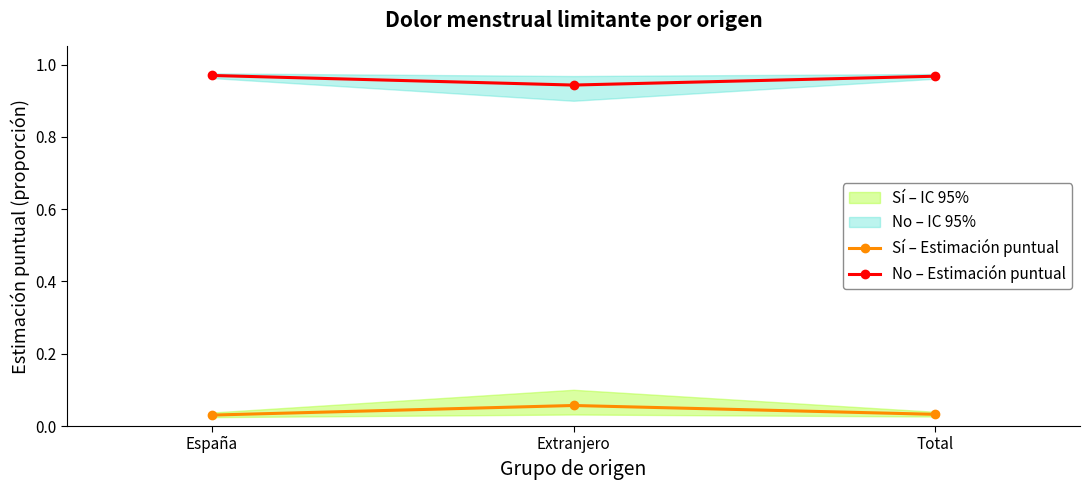

Which series changed the most between España and Total?

No – Estimación puntual